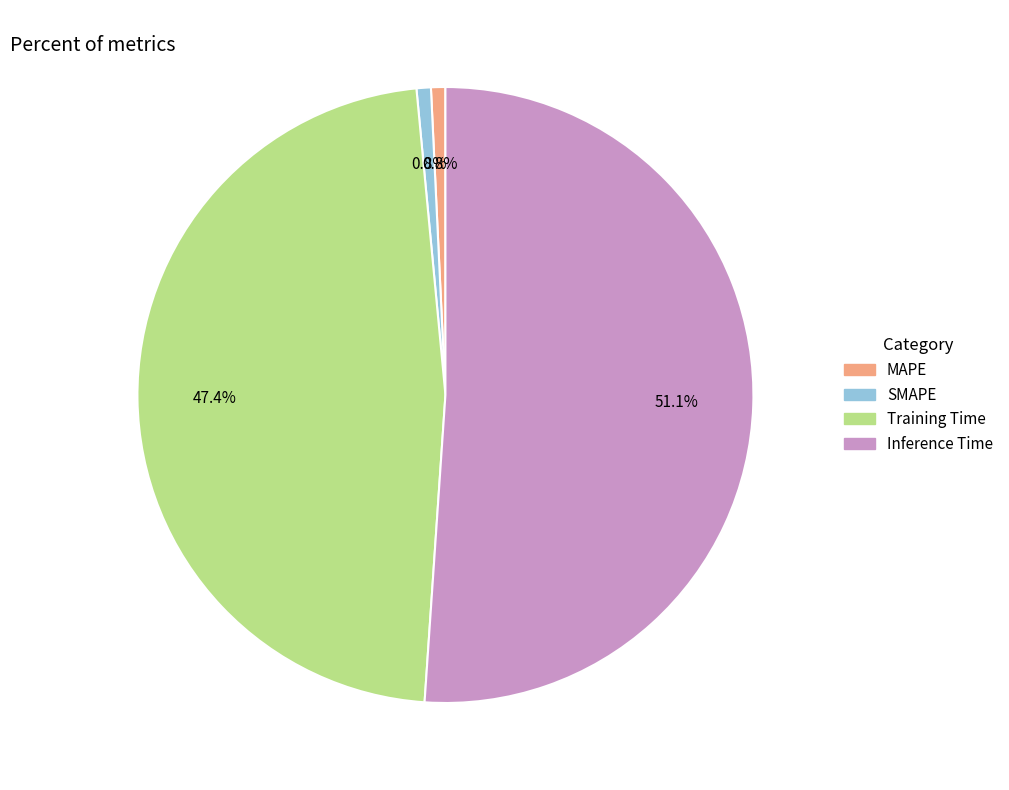

What percentage is NOT represented by MAPE?

99.2%